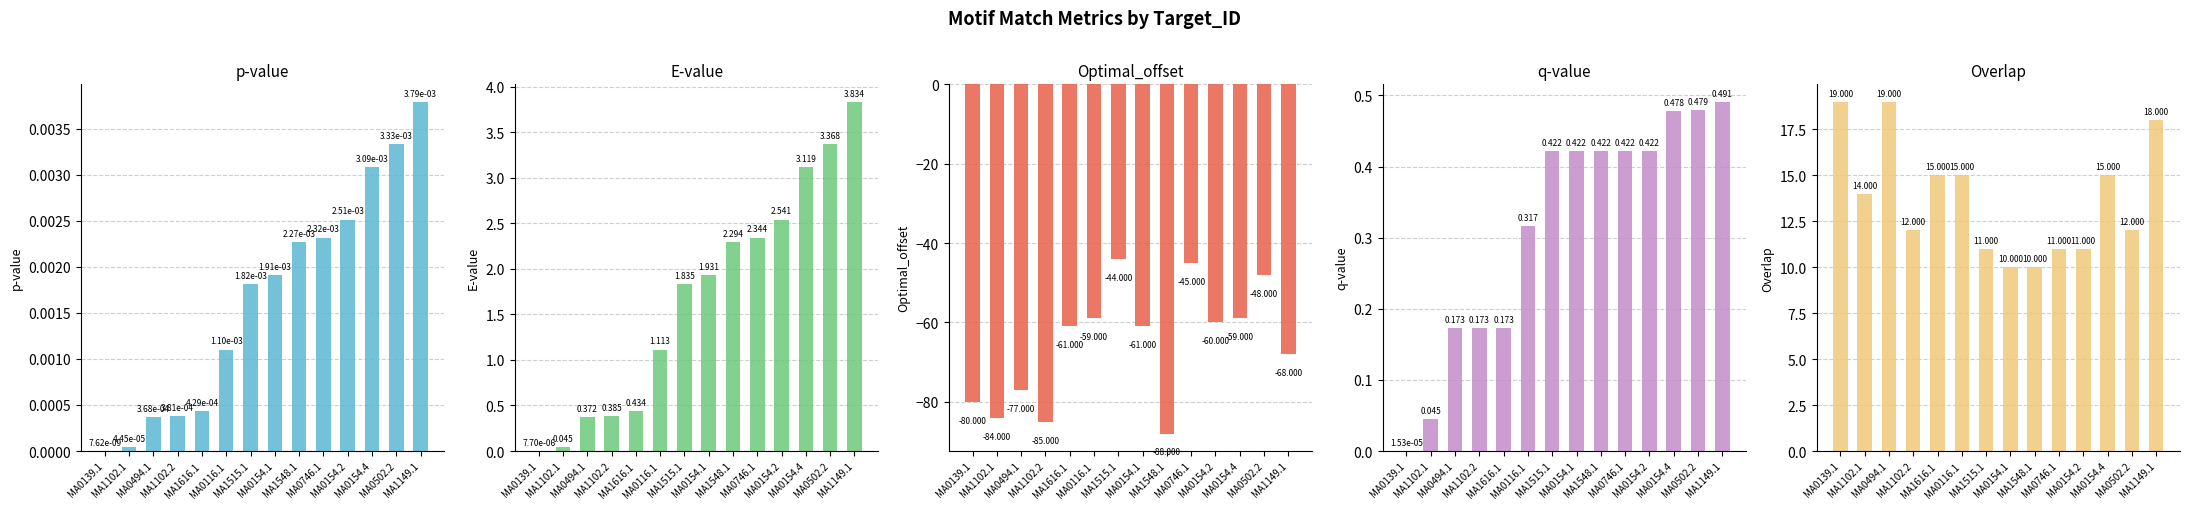

Is the value of q-value at MA1515.1 greater than the value of E-value at MA0139.1?

Yes